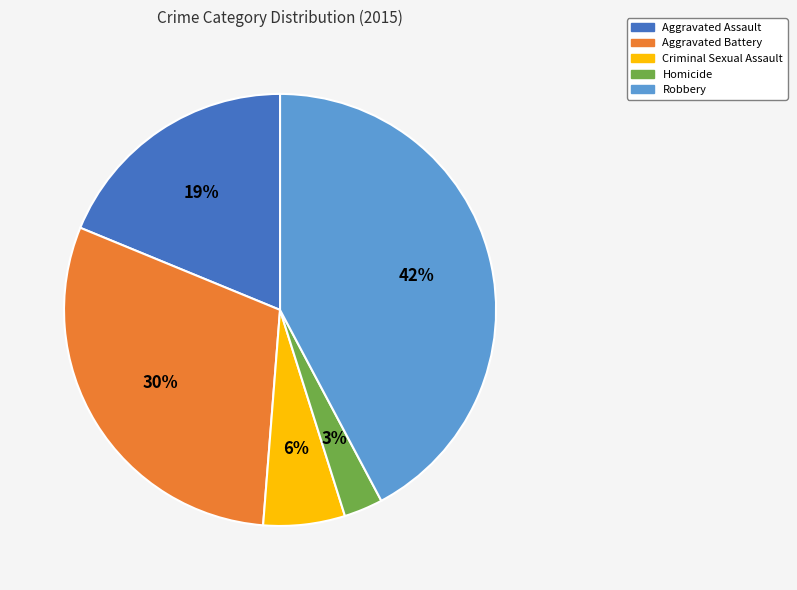

Rank the categories by value from lowest to highest.

Homicide, Criminal Sexual Assault, Aggravated Assault, Aggravated Battery, Robbery